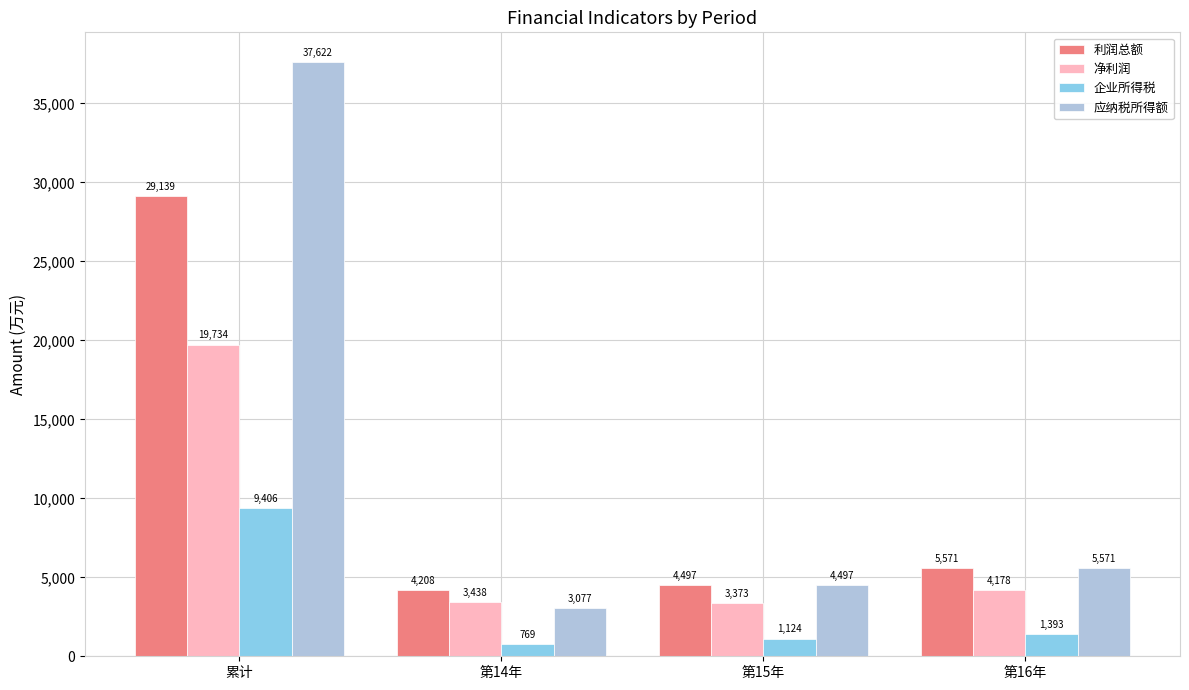

Where does the 利润总额 series first go above 5570?

累计